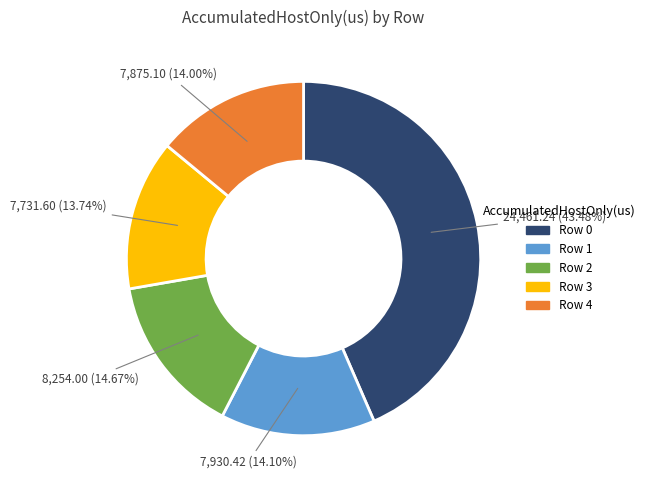

How much of the chart is everything except Row 2?

85.3%